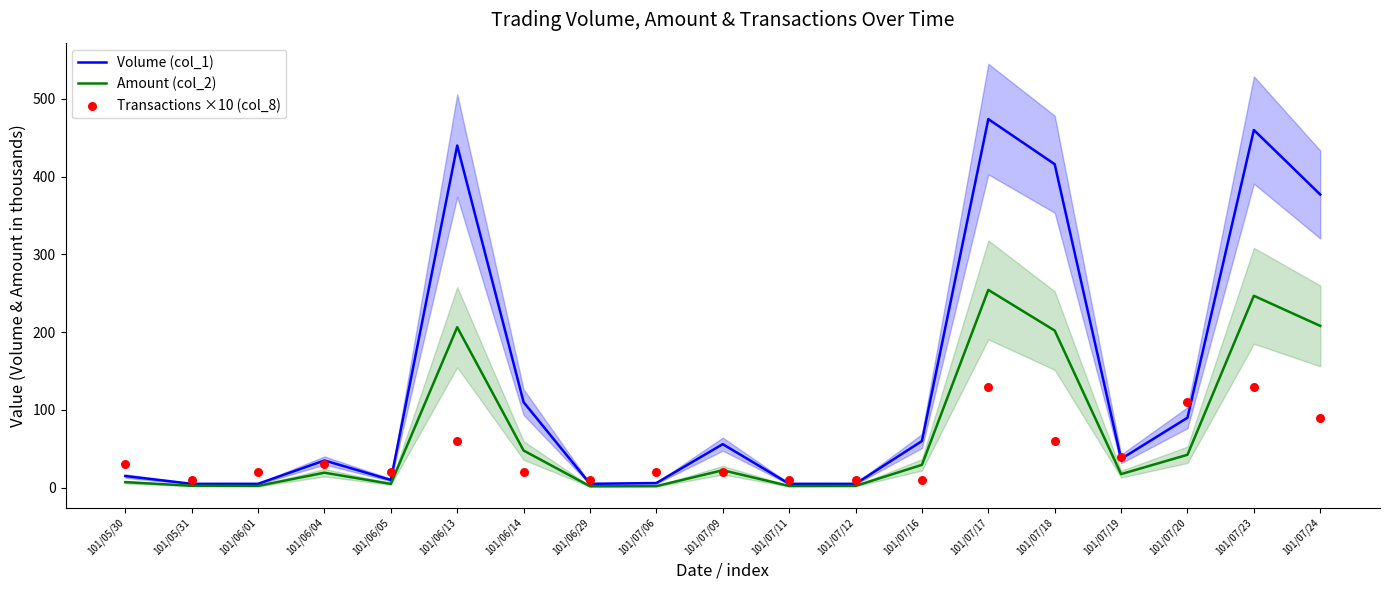

Which series contains the highest Y value?

Volume (col_1)